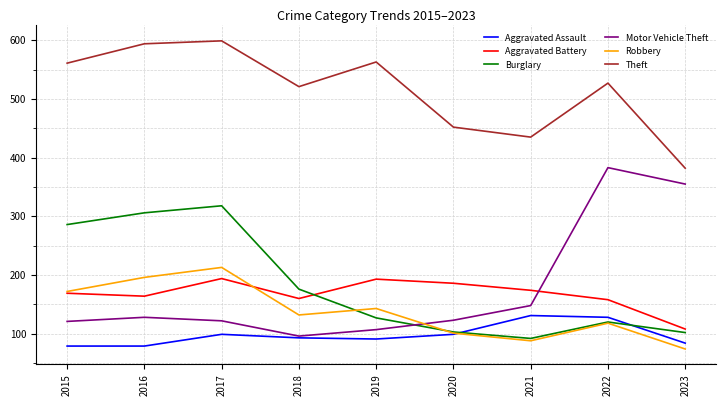

The Aggravated Assault series shows 79 at 2016. True or false?

True